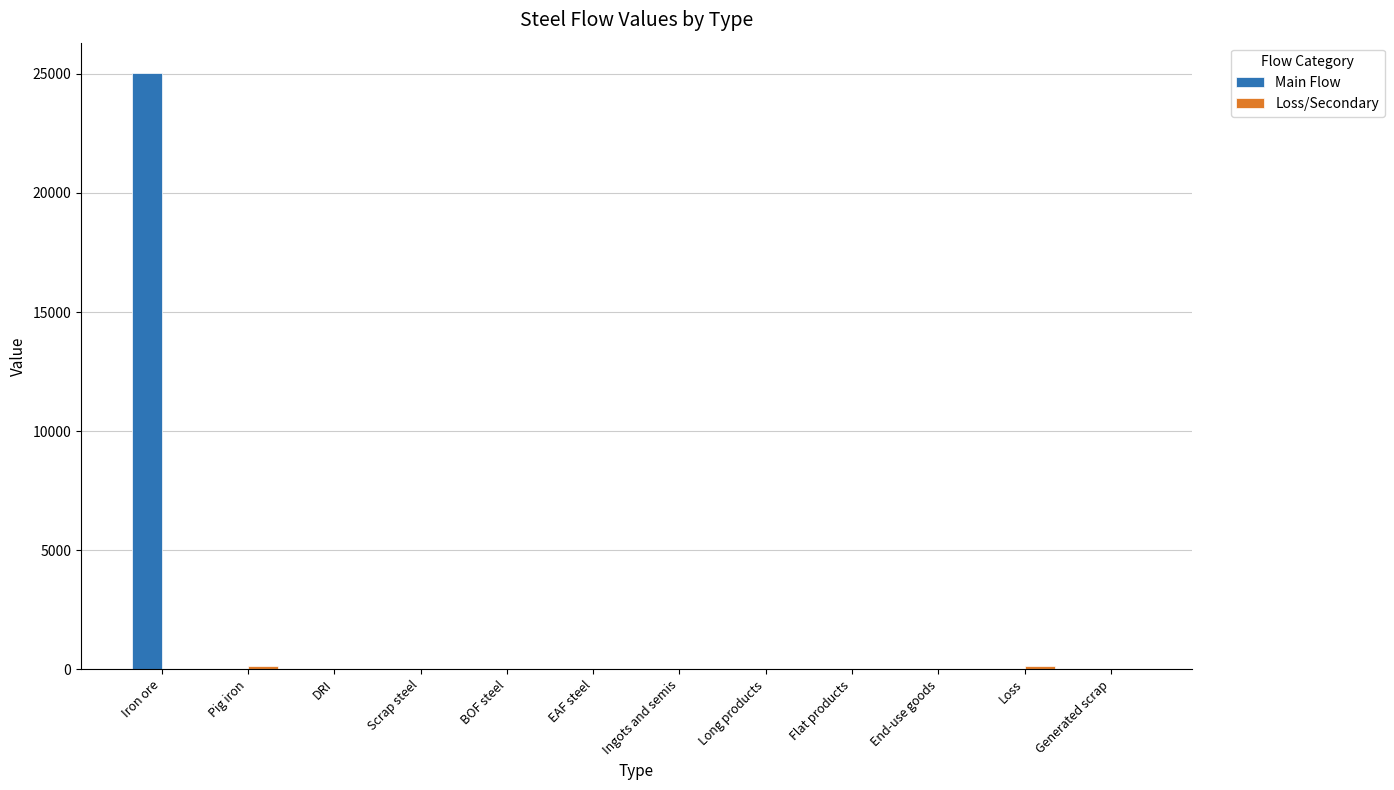

Is it true that Main Flow equals 7959.8 at EAF steel?

False